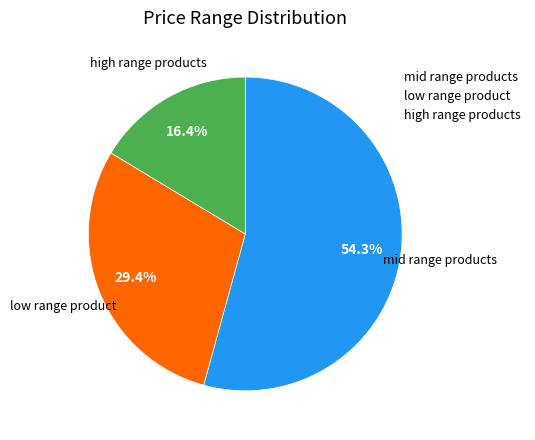

How many slices are in this pie chart?

3